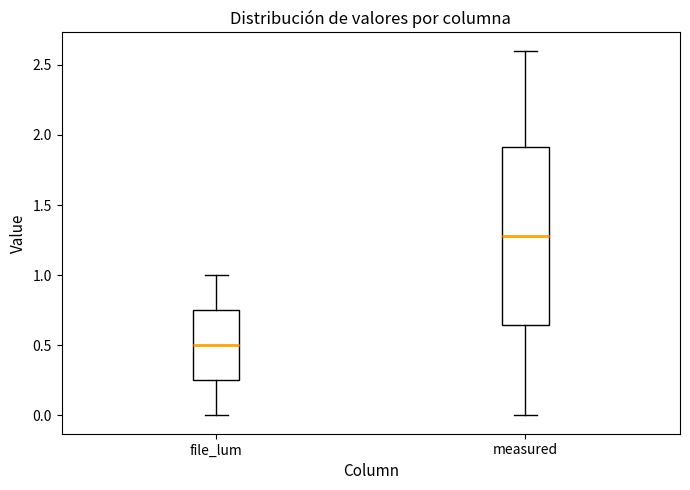

Comparing the boxes themselves (not the whiskers), which one is the tallest?

measured